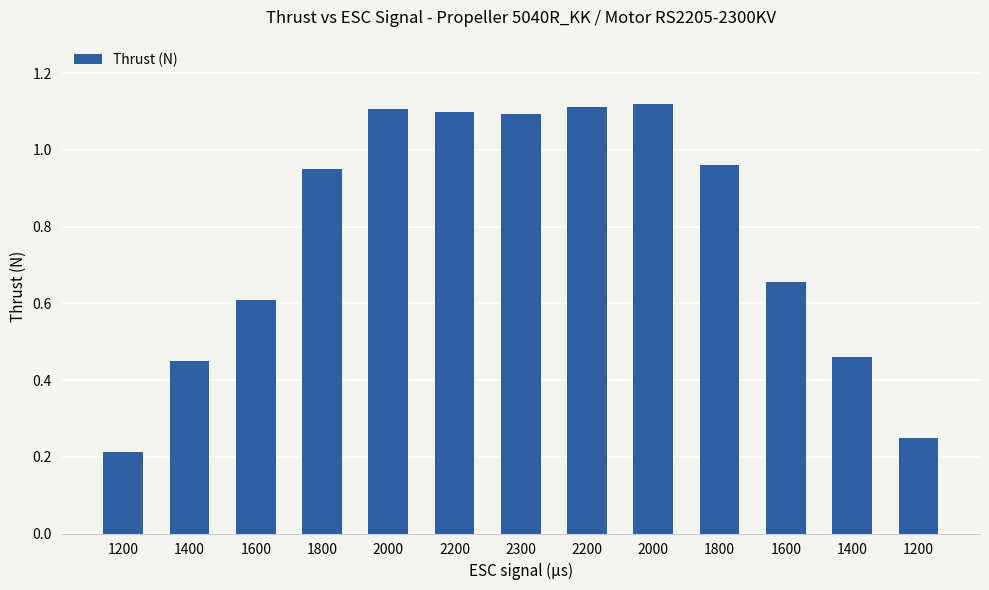

What is the sum of the values at 1800 and 1400?

1.4